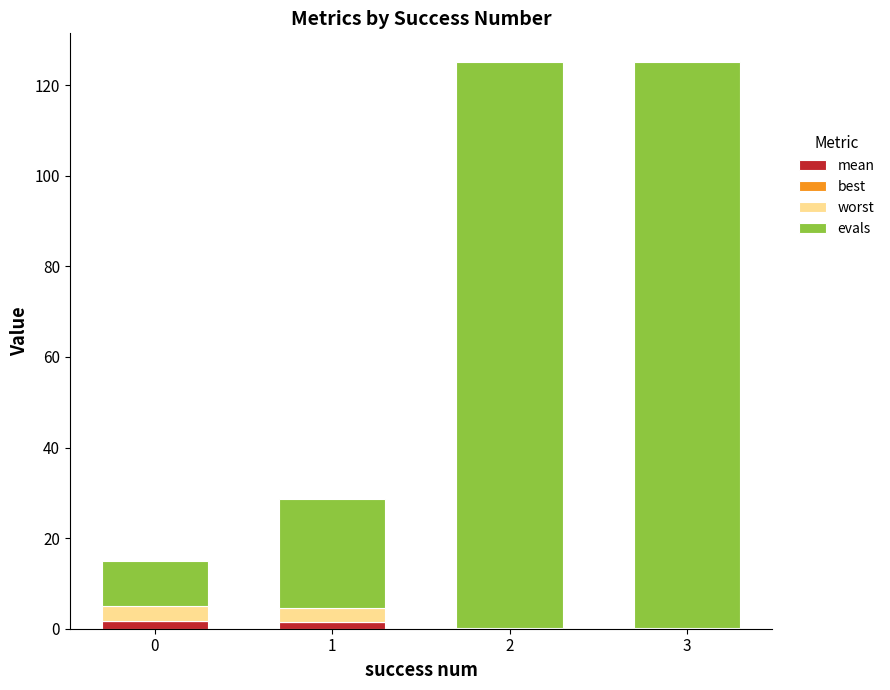

Are the bars horizontal?

No